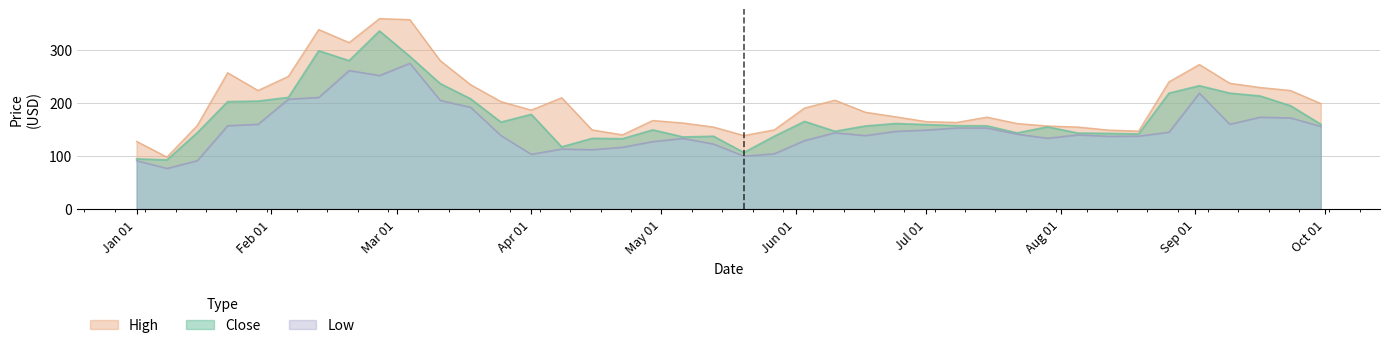

What is the difference between the maximum and second lowest values in the High series?

231.7